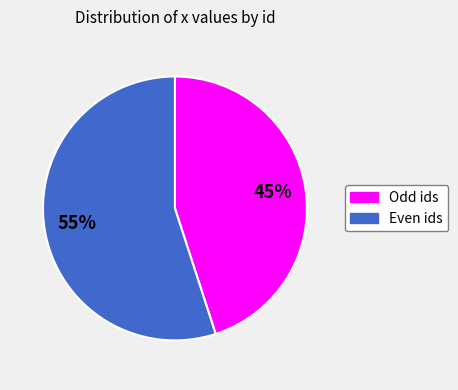

To the nearest percent, what is the difference between the largest and smallest slice percentages?

10%